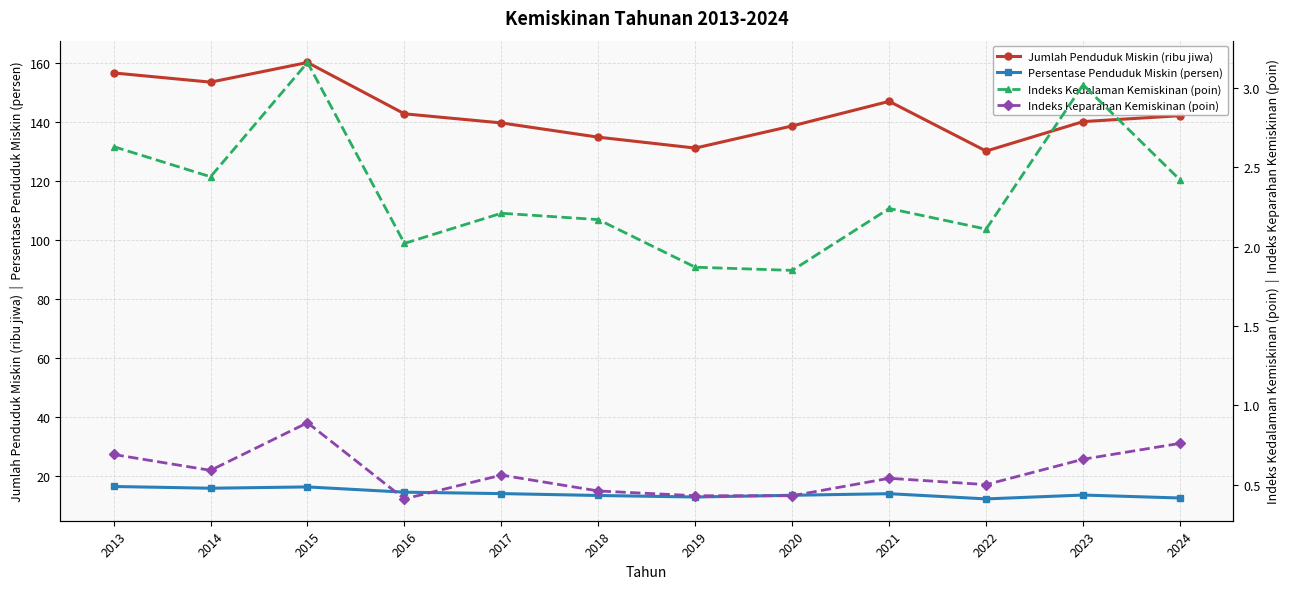

True or false: Indeks Kedalaman Kemiskinan (poin) and Persentase Penduduk Miskin (persen) intersect in this chart.

False